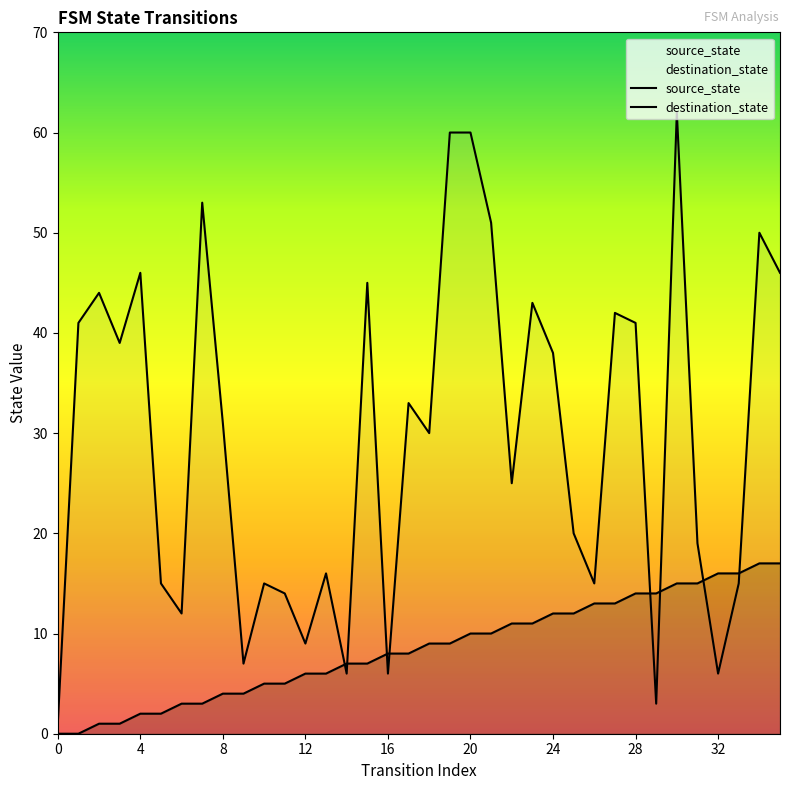

What are all the series names shown in the legend?

source_state, destination_state